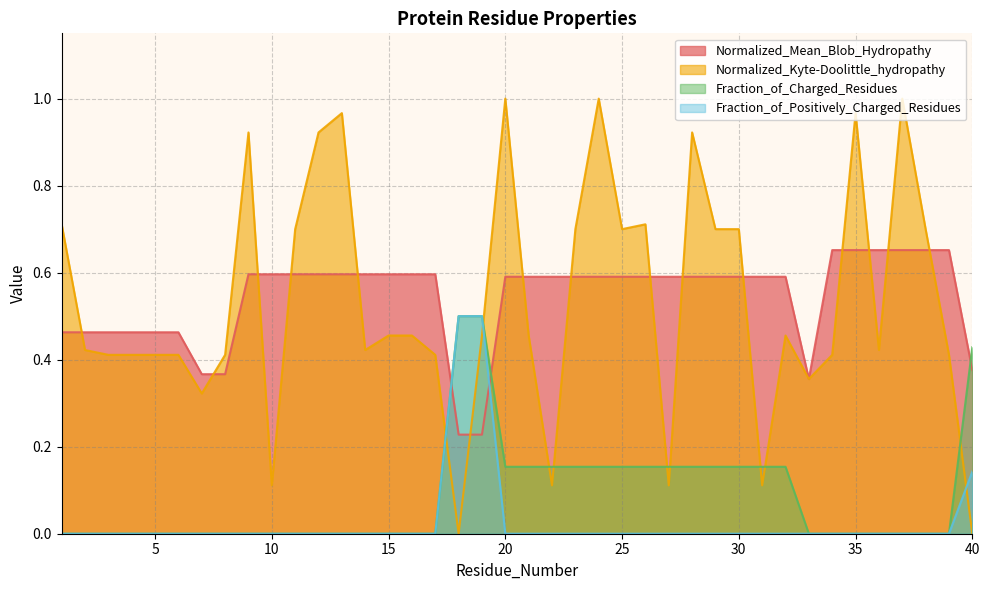

What is the difference between the Normalized_Kyte-Doolittle_hydropathy values at 36 and 28?

0.5